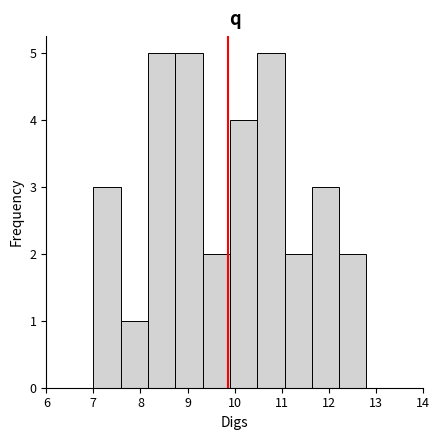

What is the height of the bar covering 11.06 to 11.64 on the x-axis? Neither the bar edges nor the heights are printed on the chart, so give them approximately, as read against the axes.

2